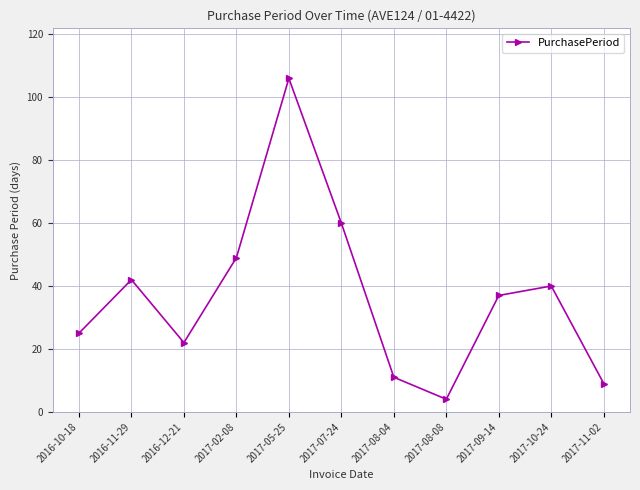

Reading left to right, transcribe all the data shown in this chart.

25	42	22	49	106	60	11	4	37	40	9